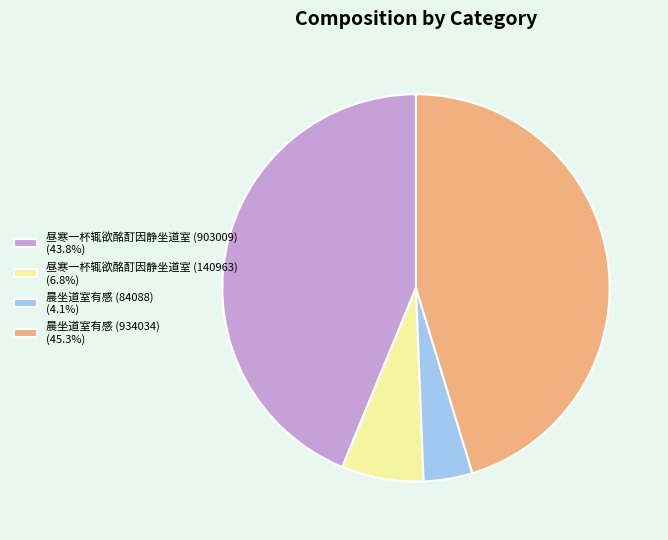

Rank the categories by value from lowest to highest.

晨坐道室有感 (84088), 昼寒一杯辄欲酩酊因静坐道室 (140963), 昼寒一杯辄欲酩酊因静坐道室 (903009), 晨坐道室有感 (934034)